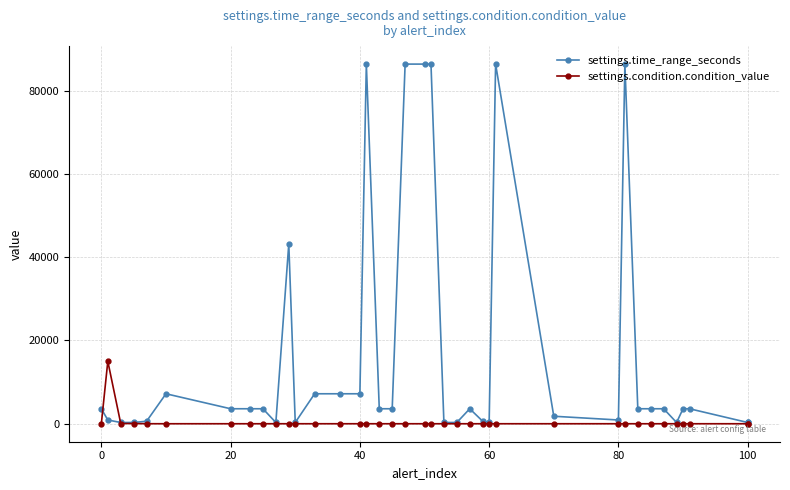

True or false: settings.condition.condition_value has more than 2 points higher than both neighbors.

False